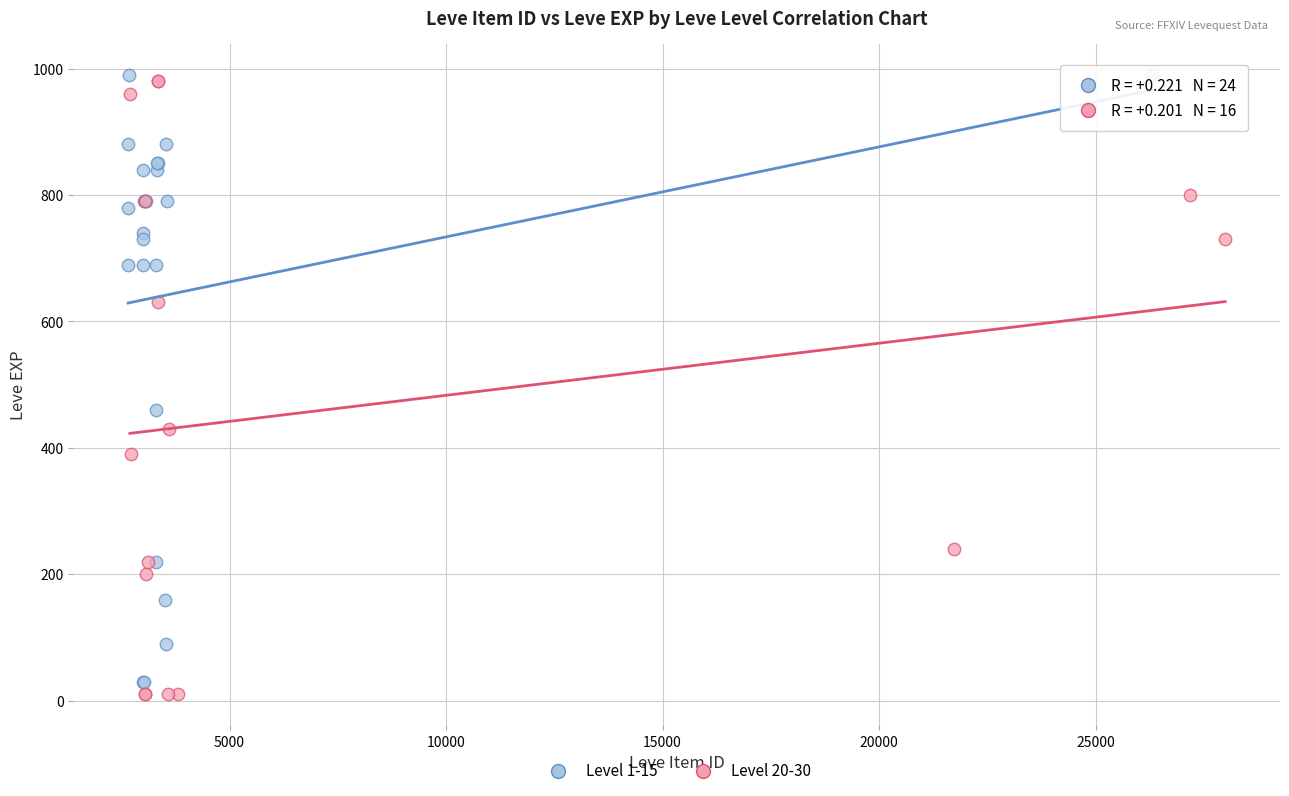

Which series reaches the minimum Y coordinate?

Level 20-30